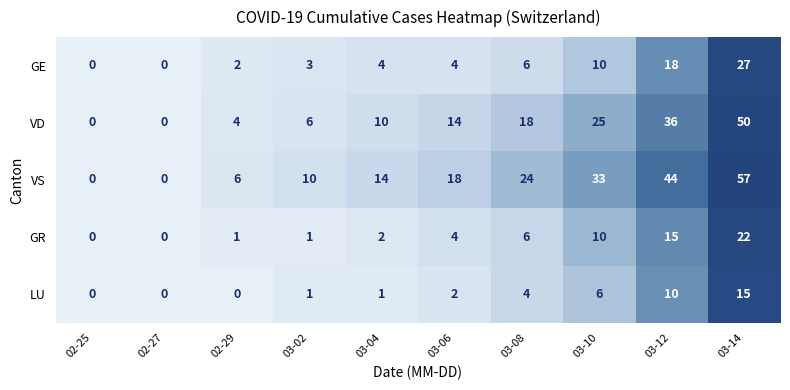

Is it true that VD equals 15 at 02-25?

False